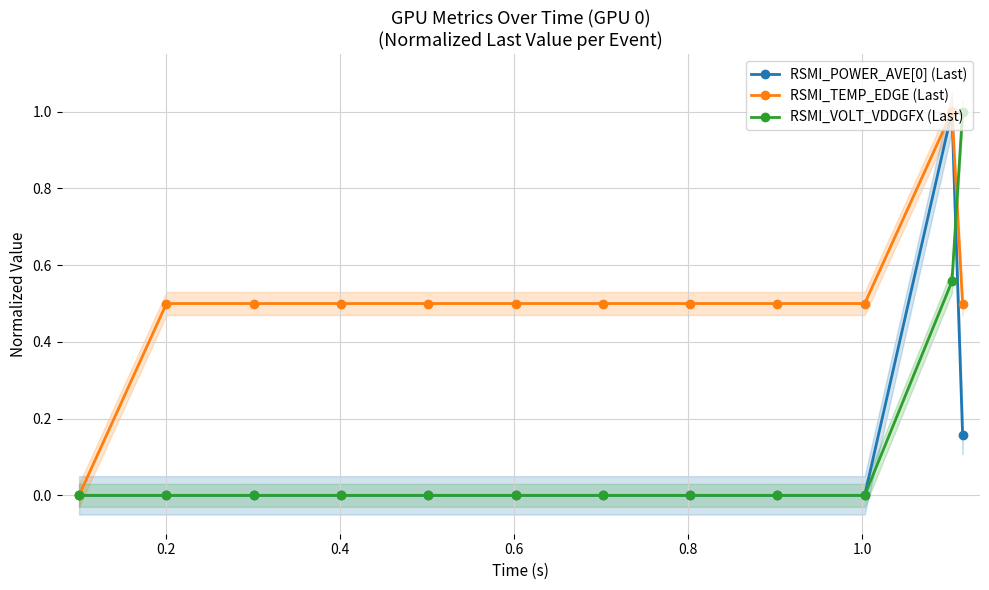

What is the maximum value for RSMI_TEMP_EDGE (Last)?

1.0